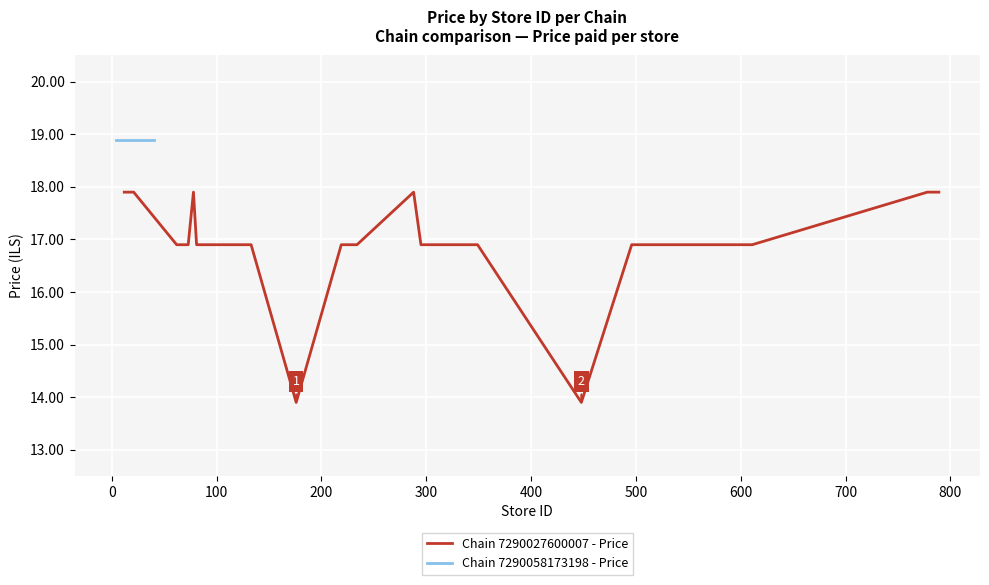

What is the lowest value of the Chain 7290027600007 - Price series?

13.9